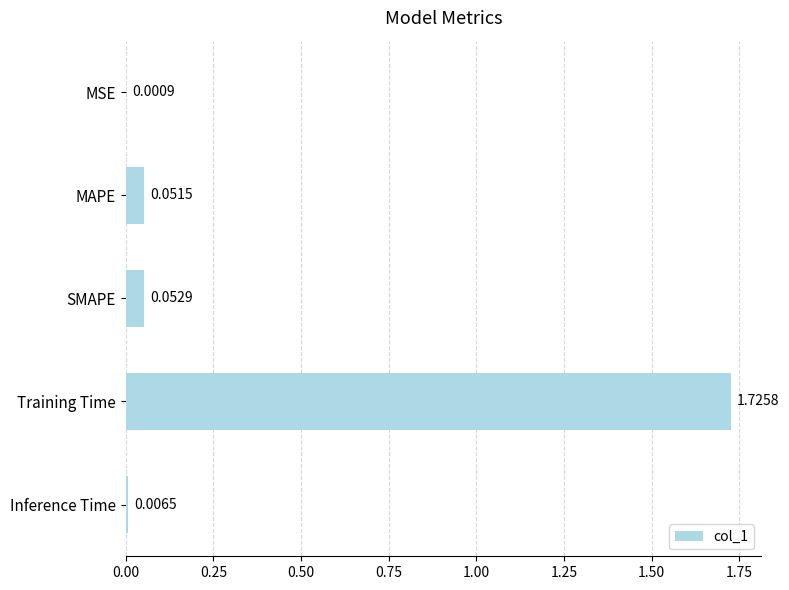

Which category has the highest value across all series?

Training Time